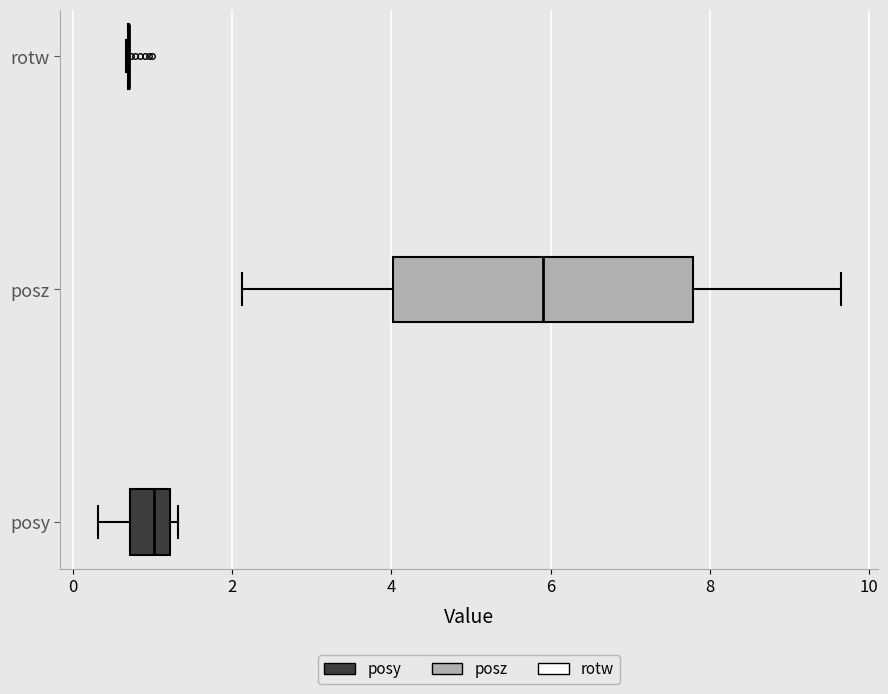

Which box is the widest, from its left edge to its right edge?

posz